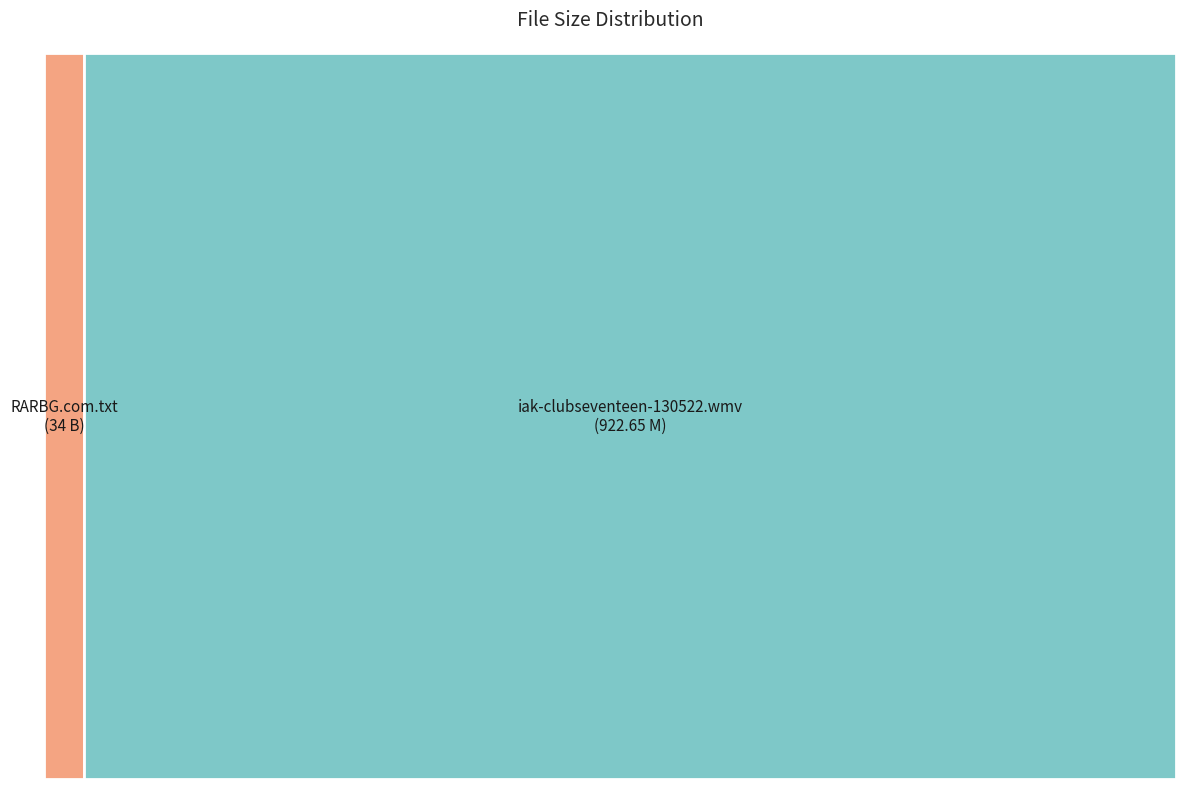

Which category has the biggest portion of the pie?

iak-clubseventeen-130522.wmv